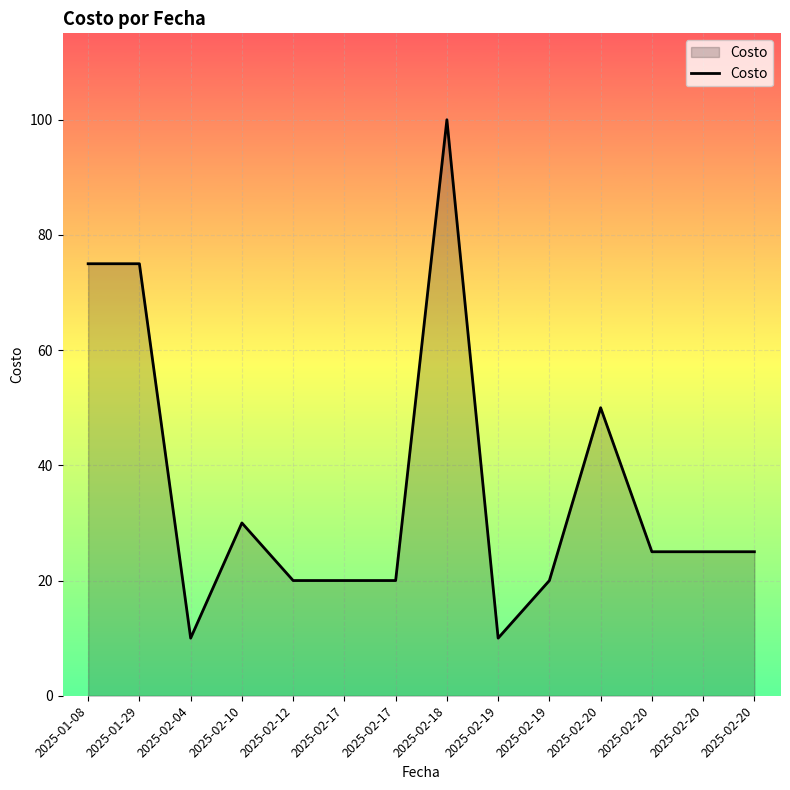

Approximately how many times larger is the value at 2025-02-19 compared to 2025-02-20?

0.4